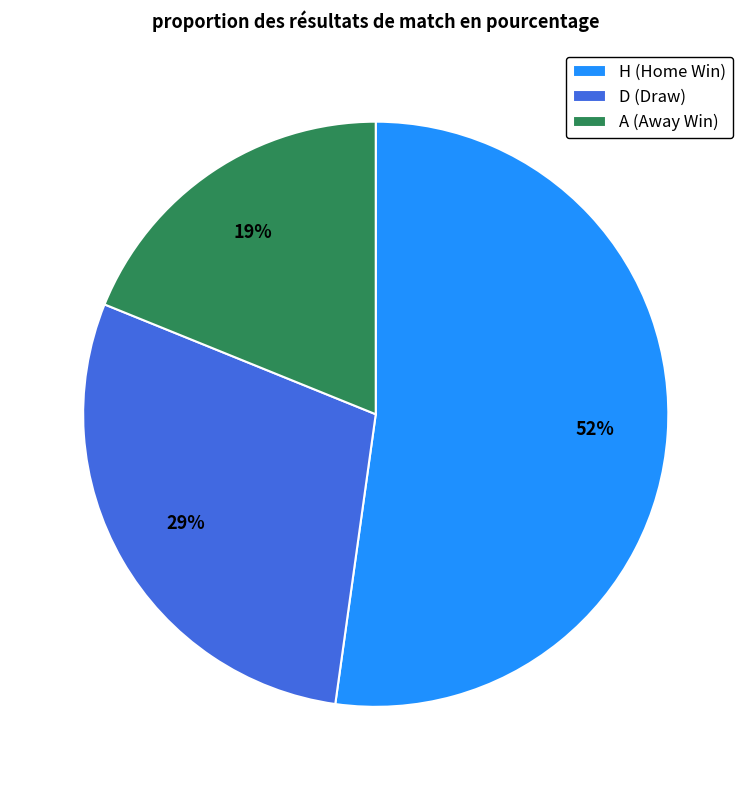

Which slice is the largest?

H